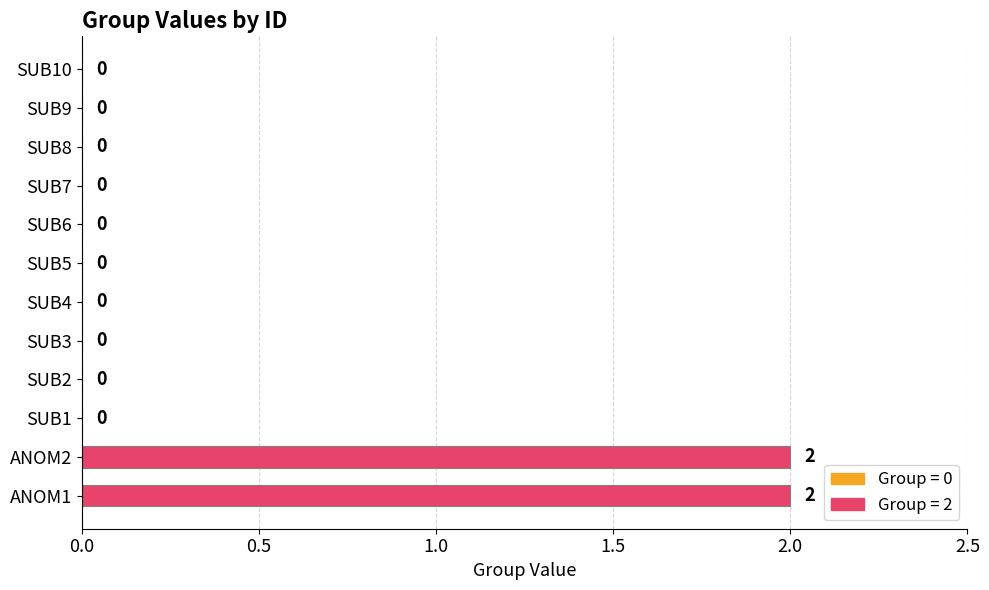

How many categories are shown in the chart?

12